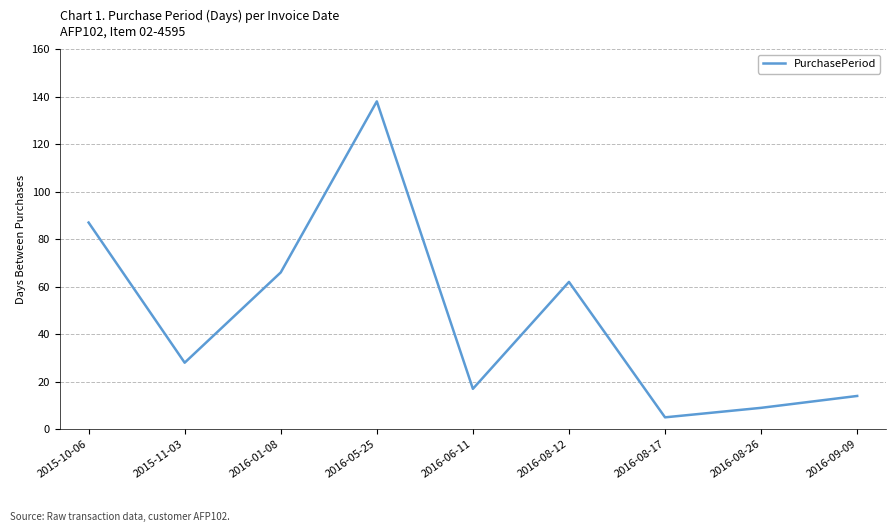

List the labels in order of value, smallest first.

2016-08-17, 2016-08-26, 2016-09-09, 2016-06-11, 2015-11-03, 2016-08-12, 2016-01-08, 2015-10-06, 2016-05-25